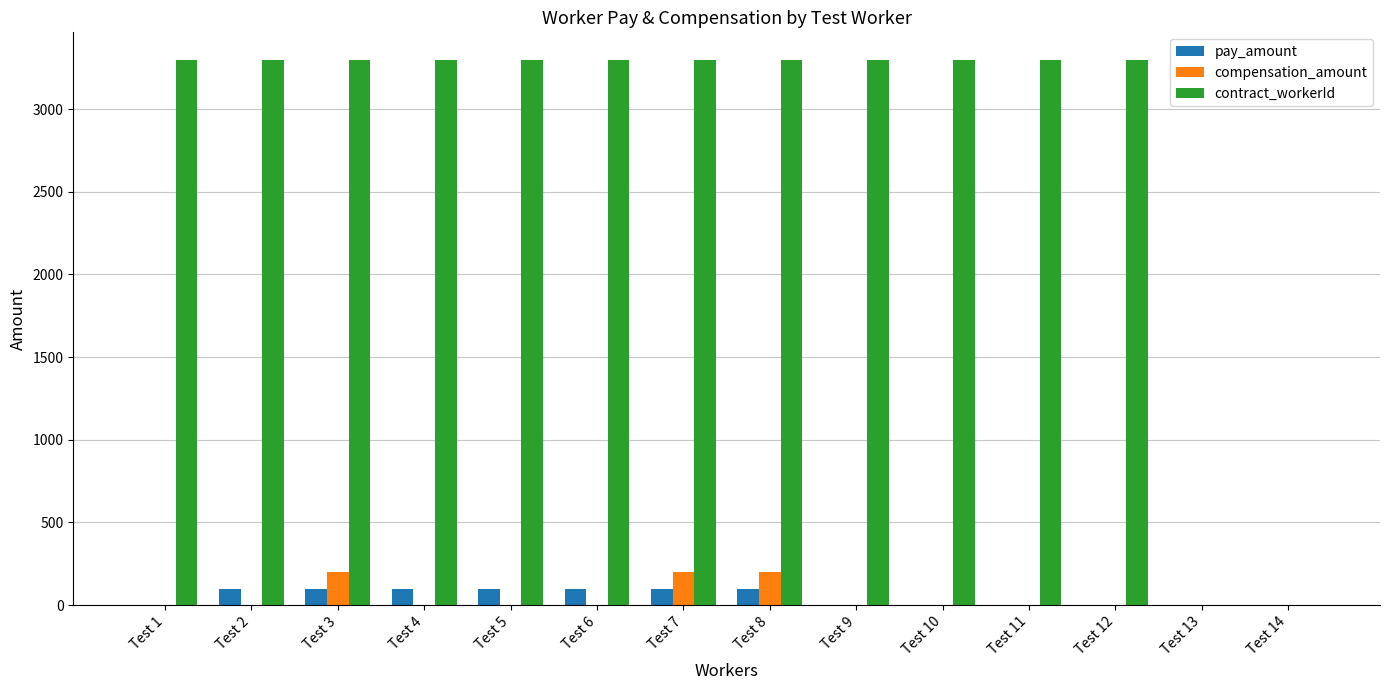

Reading right to left, transcribe all the data shown in this chart.

pay_amount: Test 14=0	Test 13=0	Test 12=0	Test 11=0	Test 10=0	Test 9=0	Test 8=100	Test 7=100	Test 6=100	Test 5=100	Test 4=100	Test 3=100	Test 2=100	Test 1=0
compensation_amount: Test 14=0	Test 13=0	Test 12=0	Test 11=0	Test 10=0	Test 9=0	Test 8=200	Test 7=200	Test 6=0	Test 5=0	Test 4=0	Test 3=200	Test 2=0	Test 1=0
contract_workerId: Test 14=0	Test 13=0	Test 12=3300	Test 11=3300	Test 10=3300	Test 9=3300	Test 8=3300	Test 7=3300	Test 6=3300	Test 5=3300	Test 4=3300	Test 3=3300	Test 2=3300	Test 1=3300